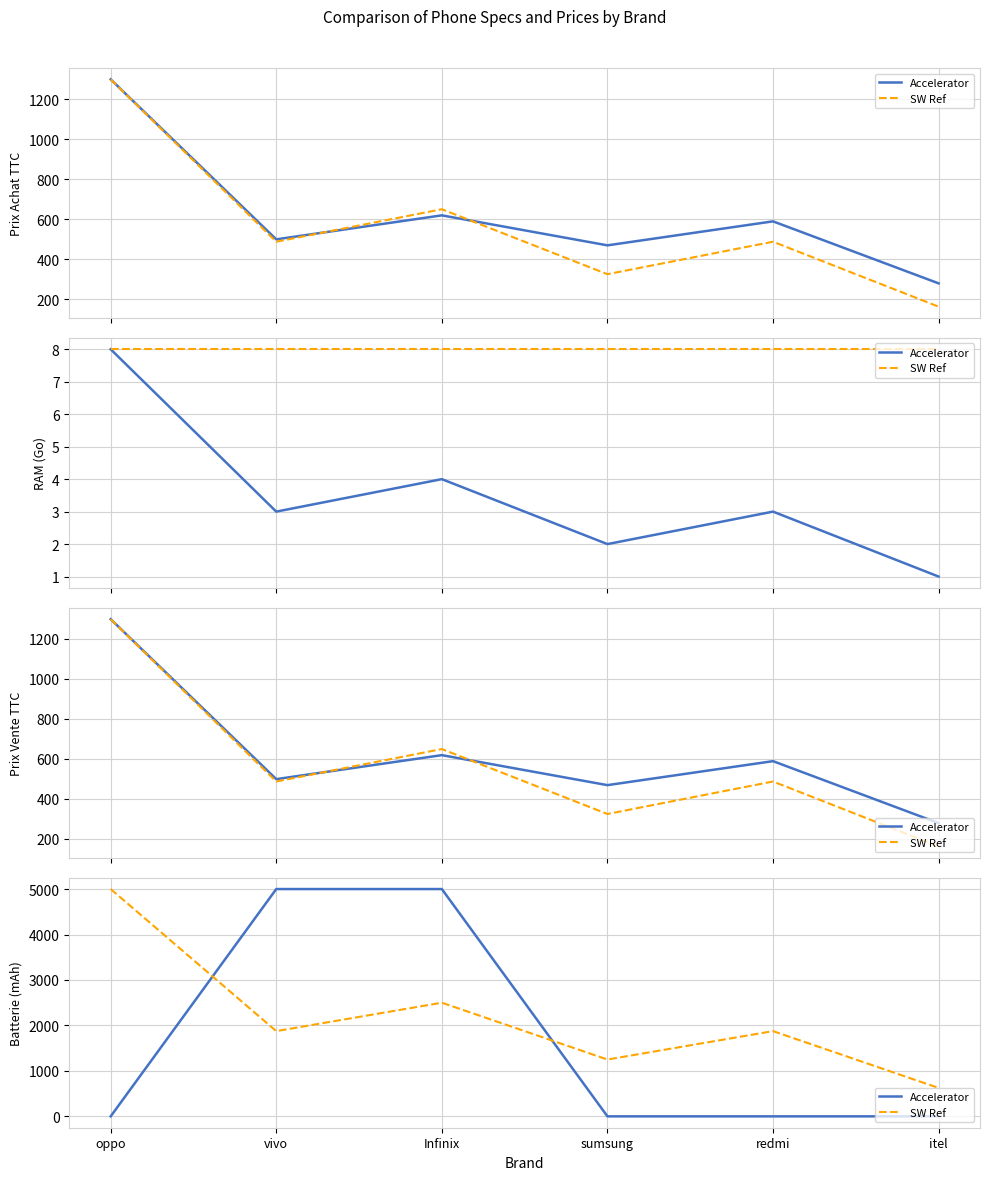

What is the total value across all series at vivo?

6875